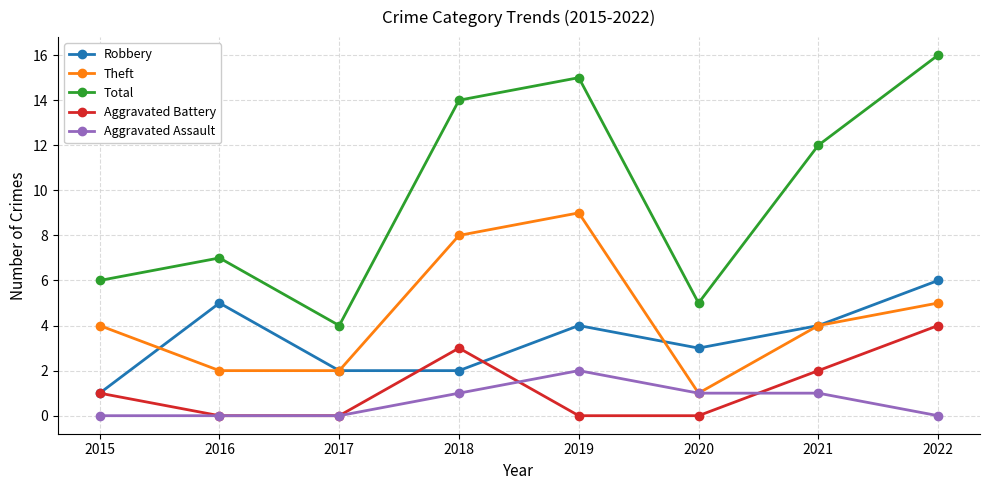

Read the Aggravated Battery value at 2022.

4